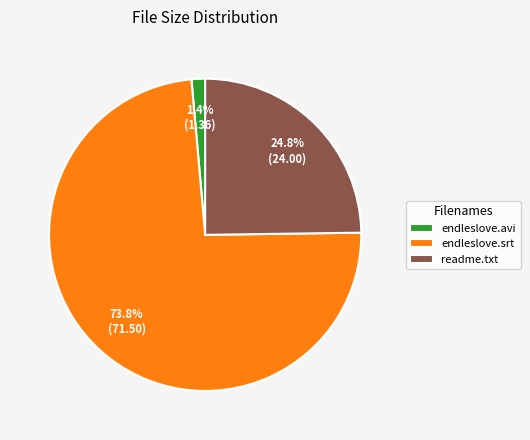

To the nearest percent, what is the combined percentage of endleslove.avi and readme.txt?

26%